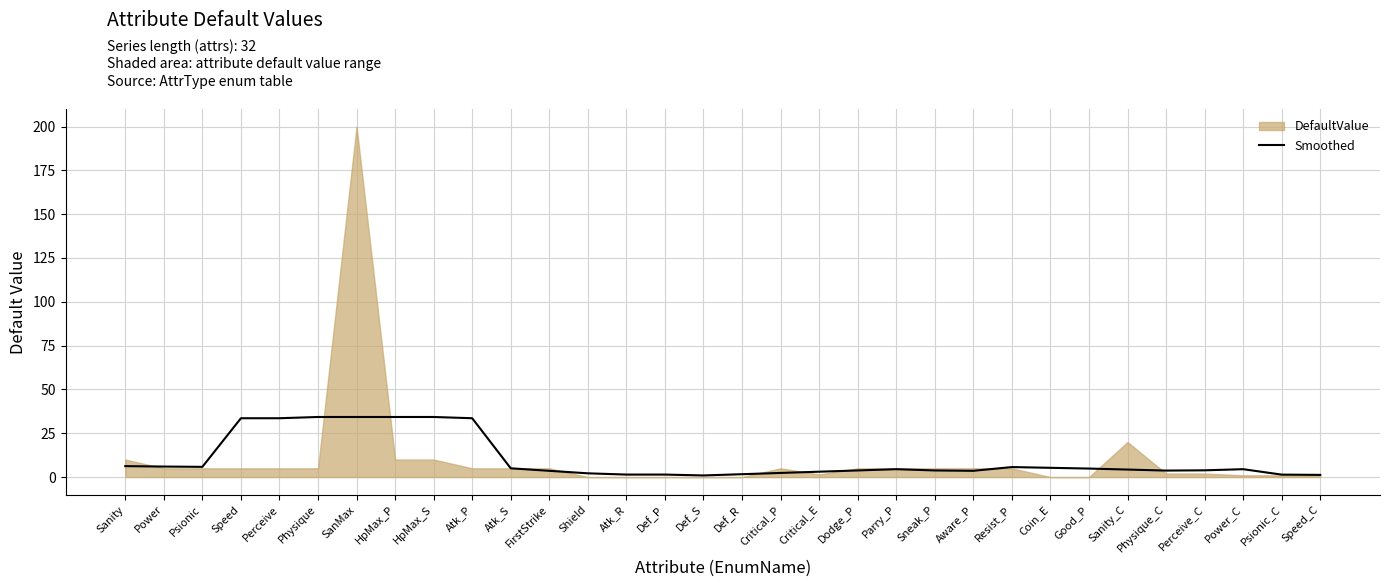

How many points are lower than both their immediate neighbors (excluding endpoints)?

4